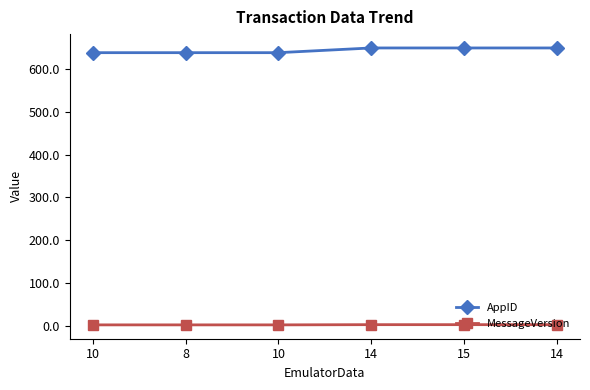

How many lines are shown in the chart?

2